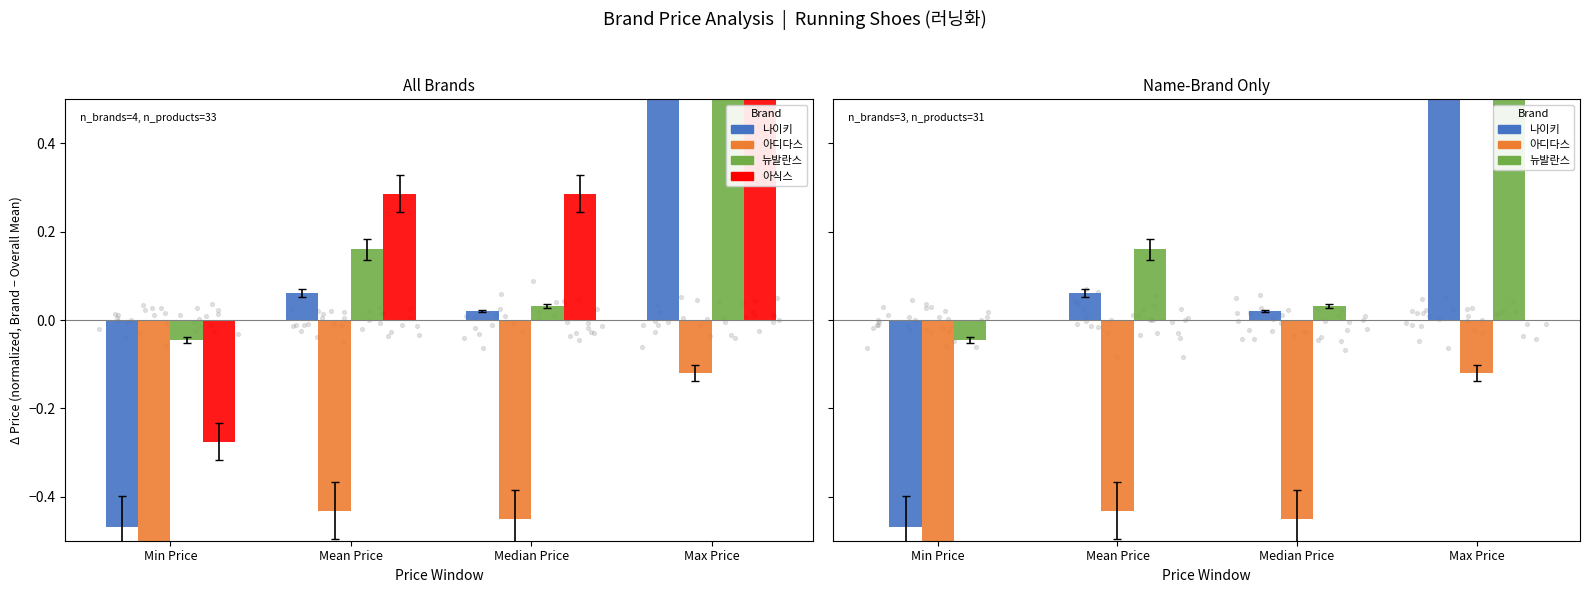

What are all the series names shown in the legend?

나이키, 아디다스, 뉴발란스, 아식스